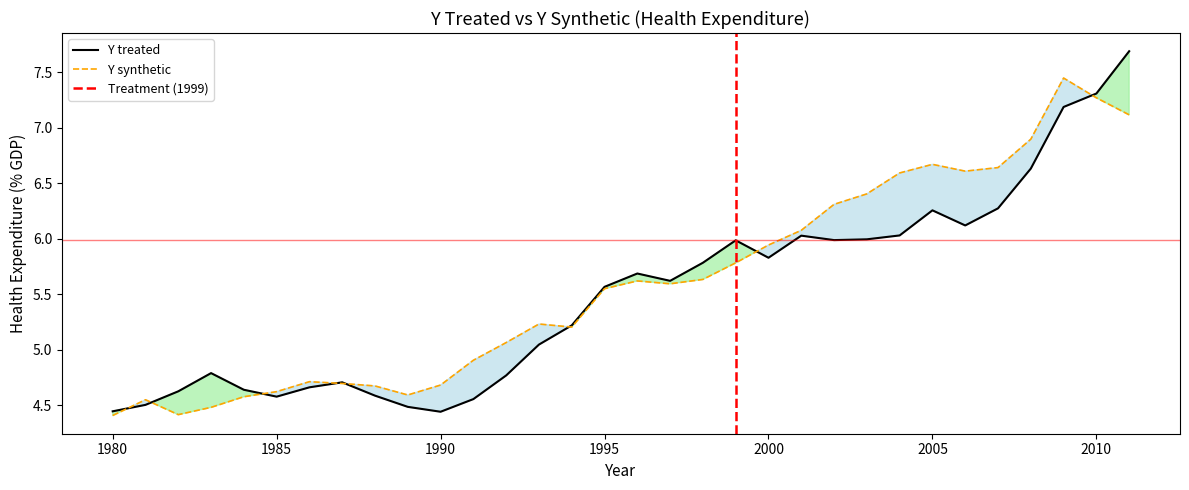

Which category has the highest value in the Y synthetic series?

2009